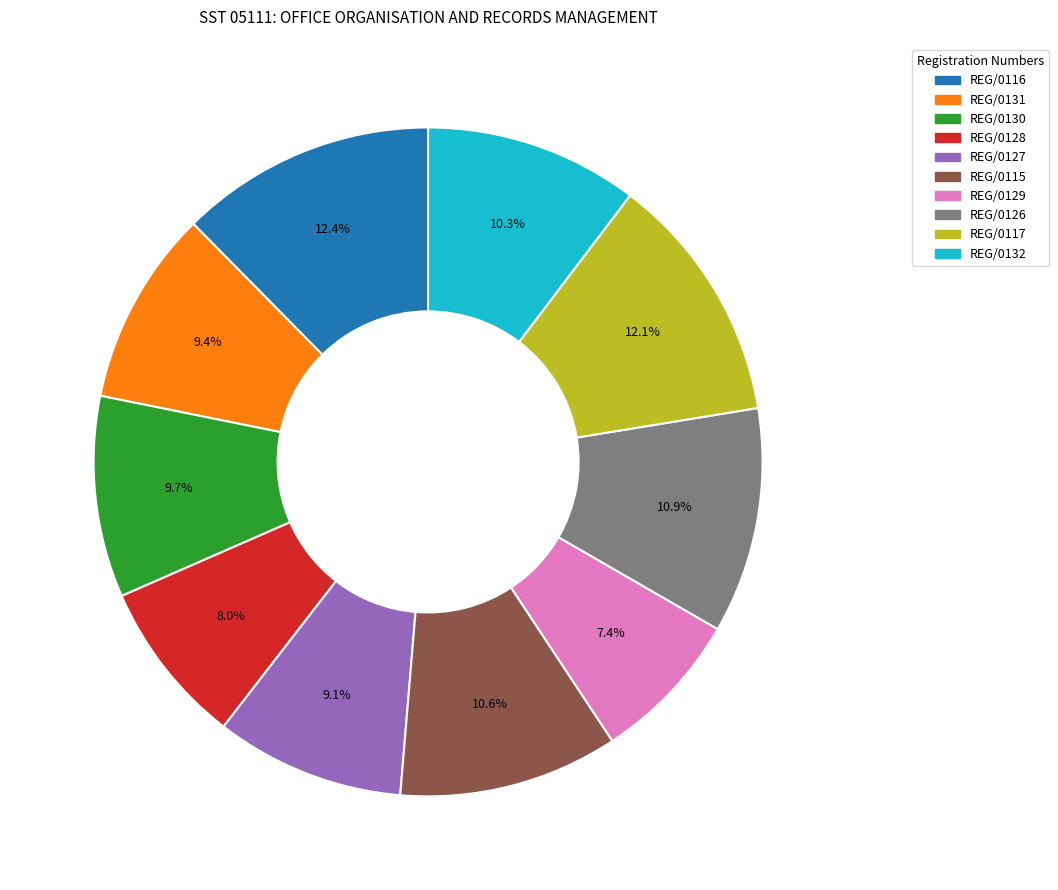

Count the number of slices in the pie.

10